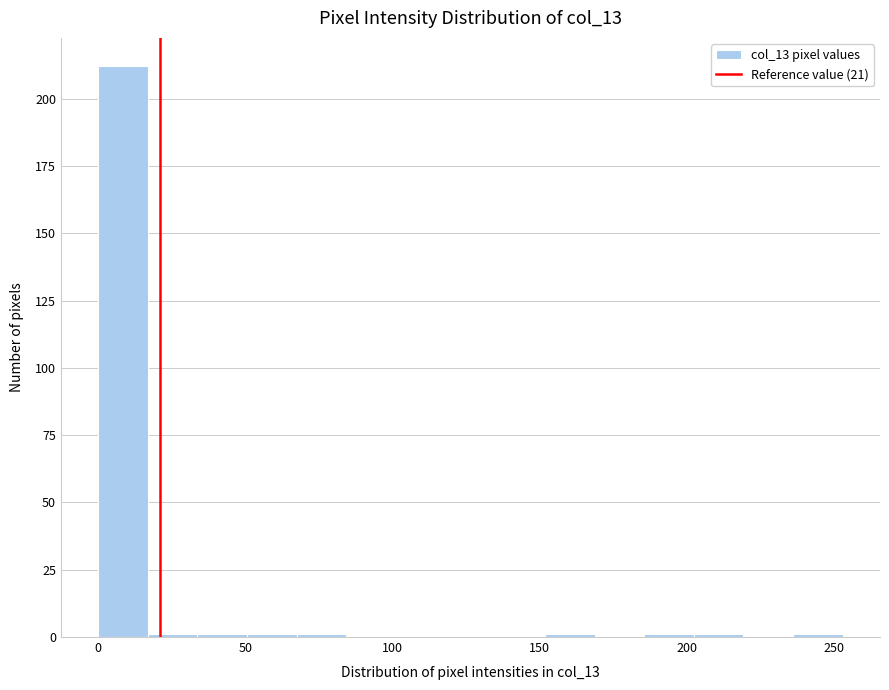

Read against the x-axis, roughly where is the centre of the tallest bar?

10